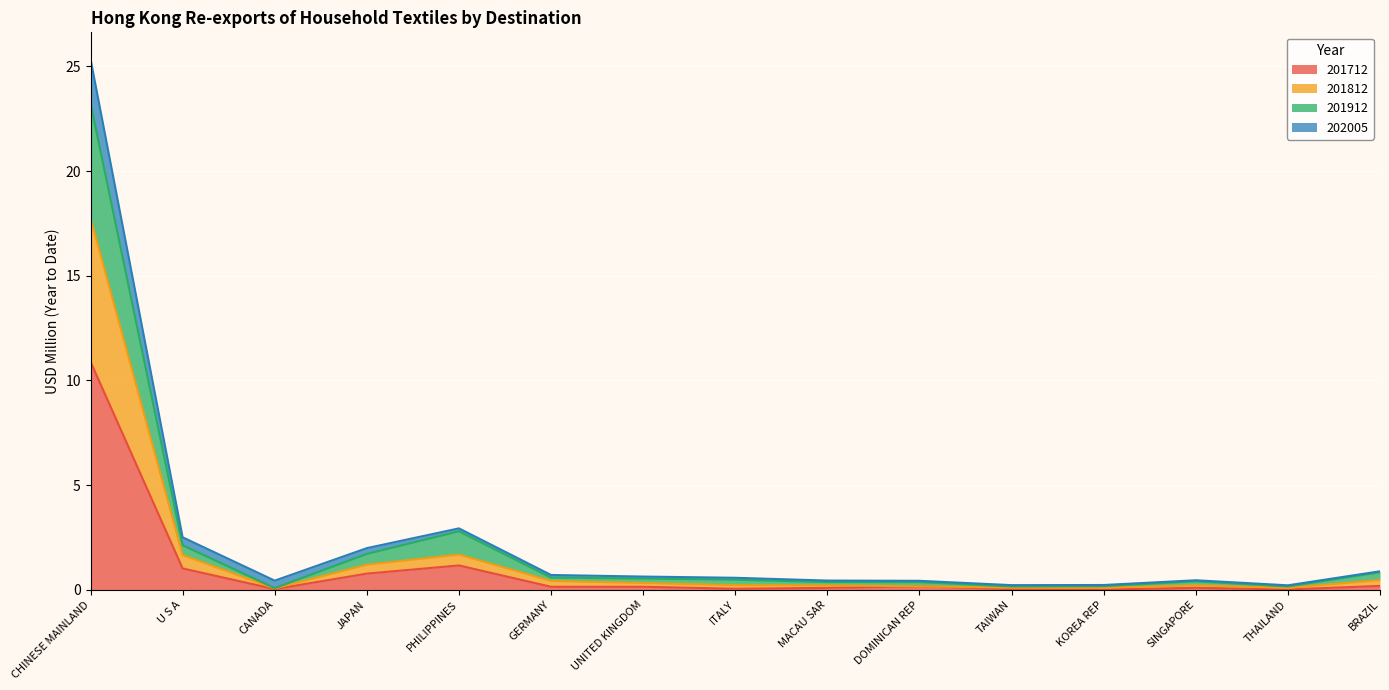

True or false: 201712 and 201812 cross at least once.

False